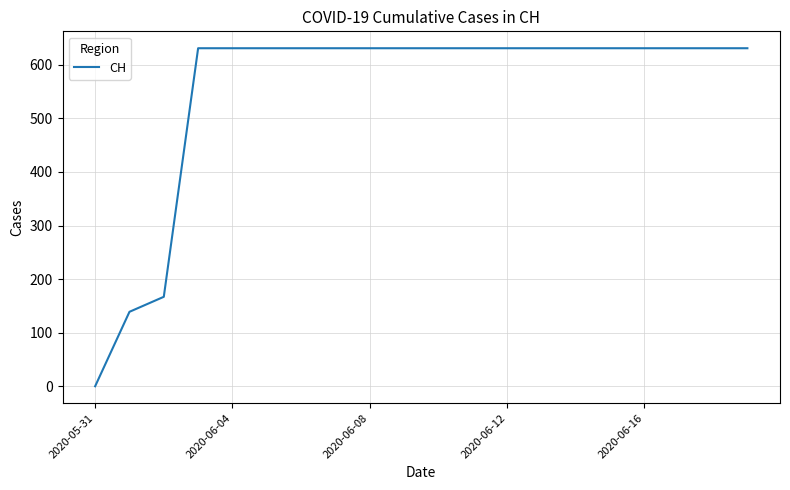

What is the maximum value shown in the chart?

631